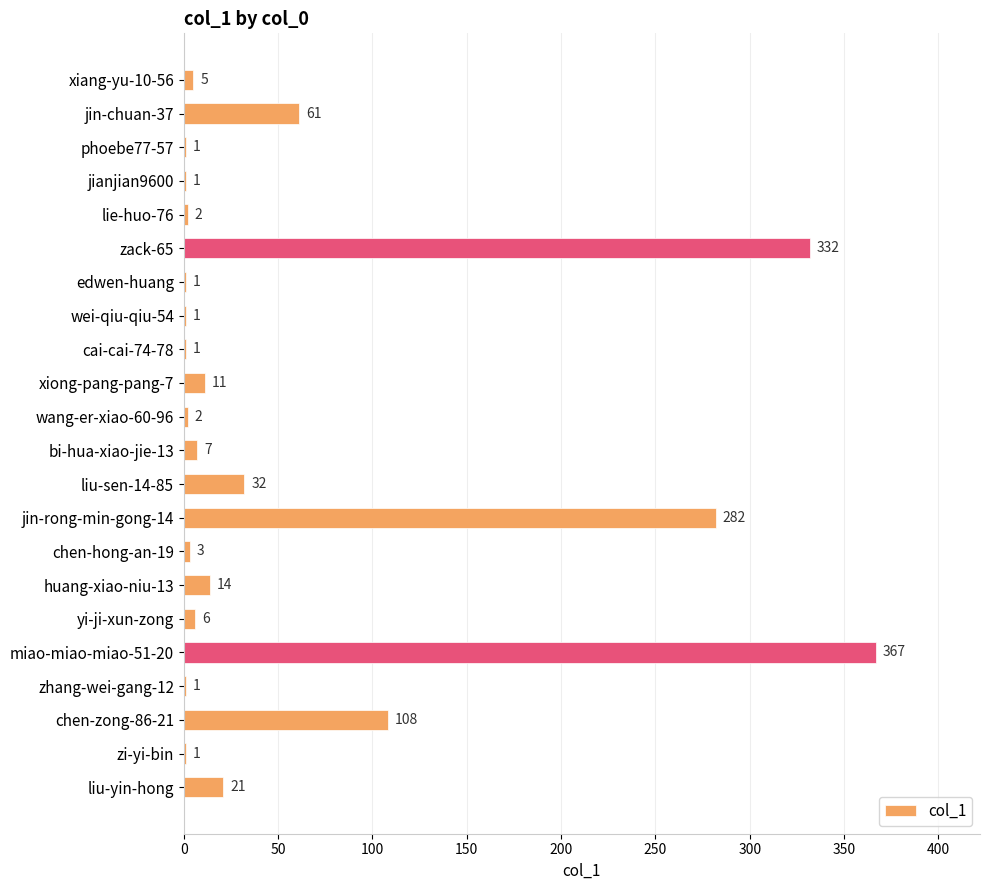

At which label is the value closest to 184?

chen-zong-86-21